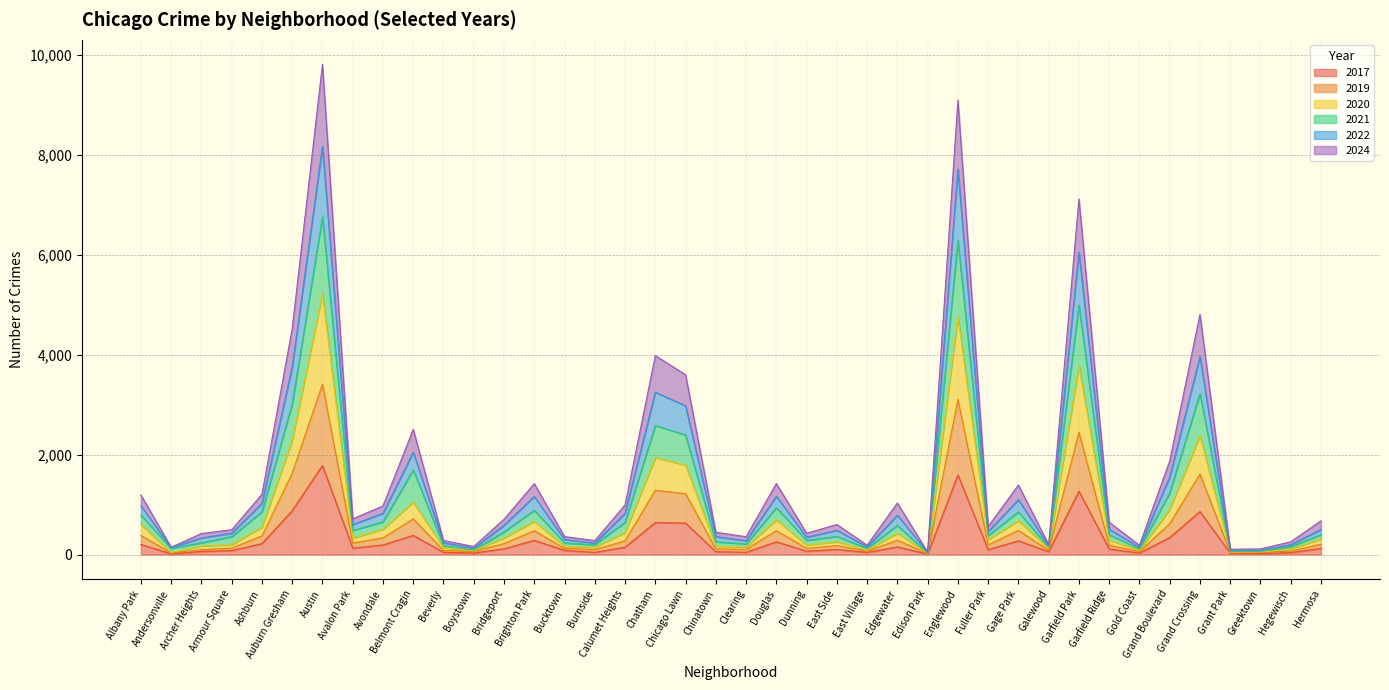

Is it true that 2017 equals 1594 at Englewood?

True